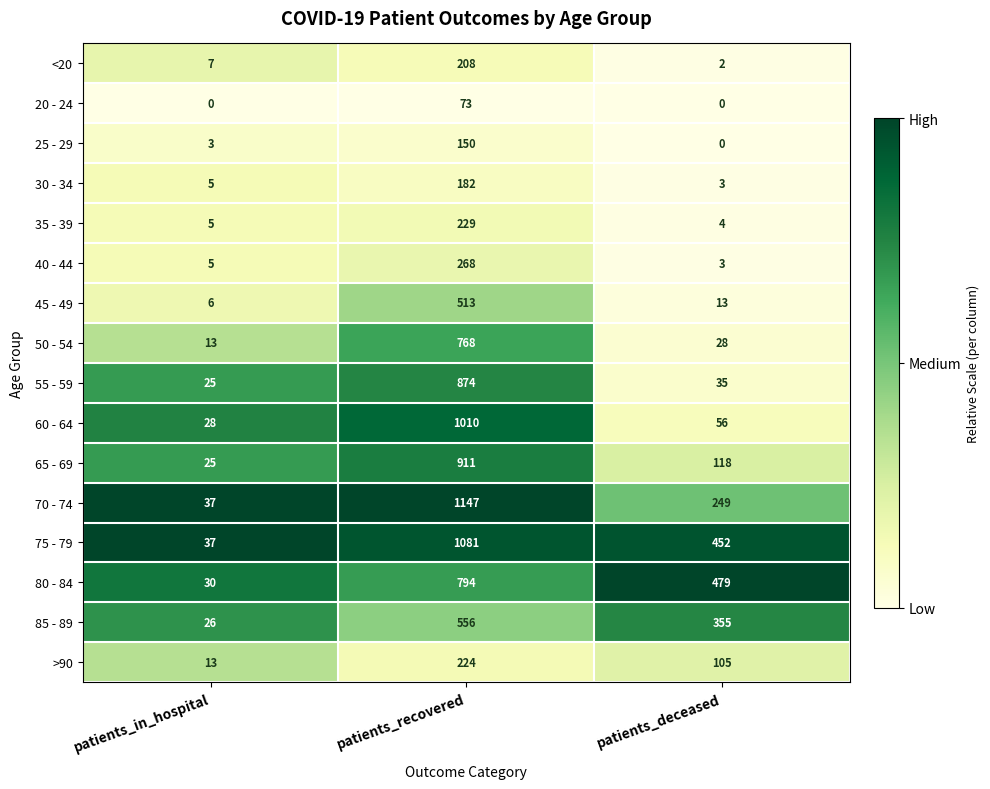

Which label corresponds to the largest value in the chart?

patients_recovered